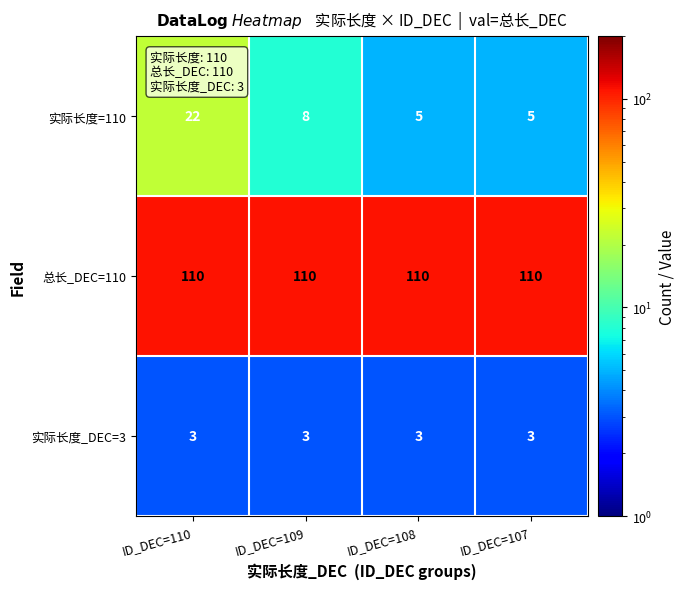

What is the sum of all 总长_DEC=110 values?

440